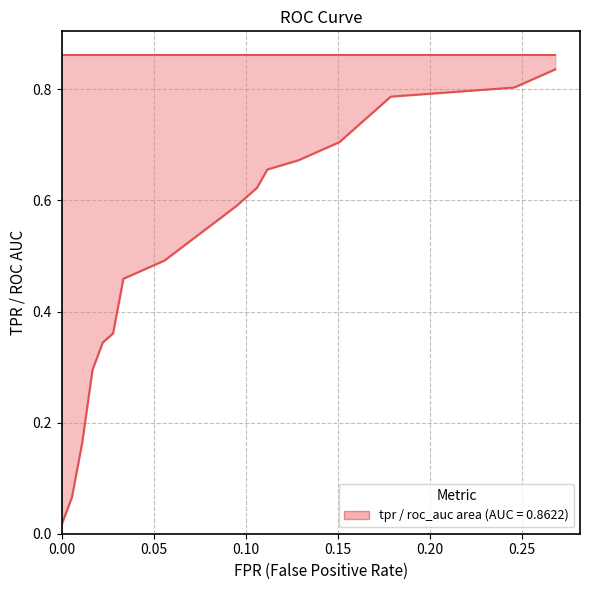

At how many categories does at least one series exceed 0?

20